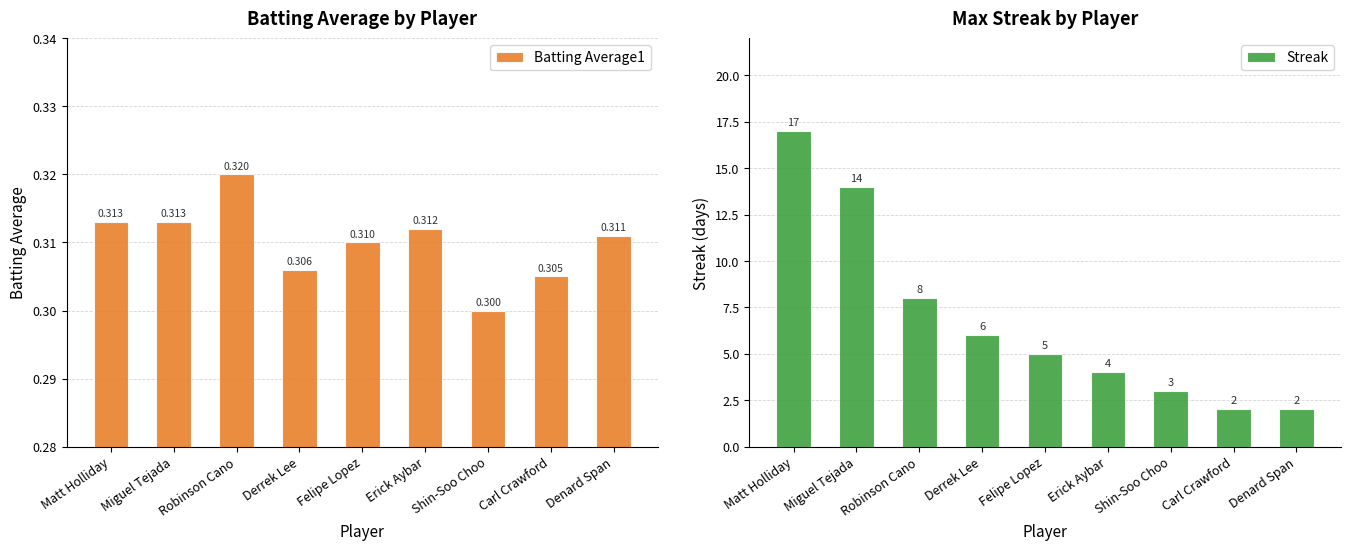

How many bars are there in each group?

2